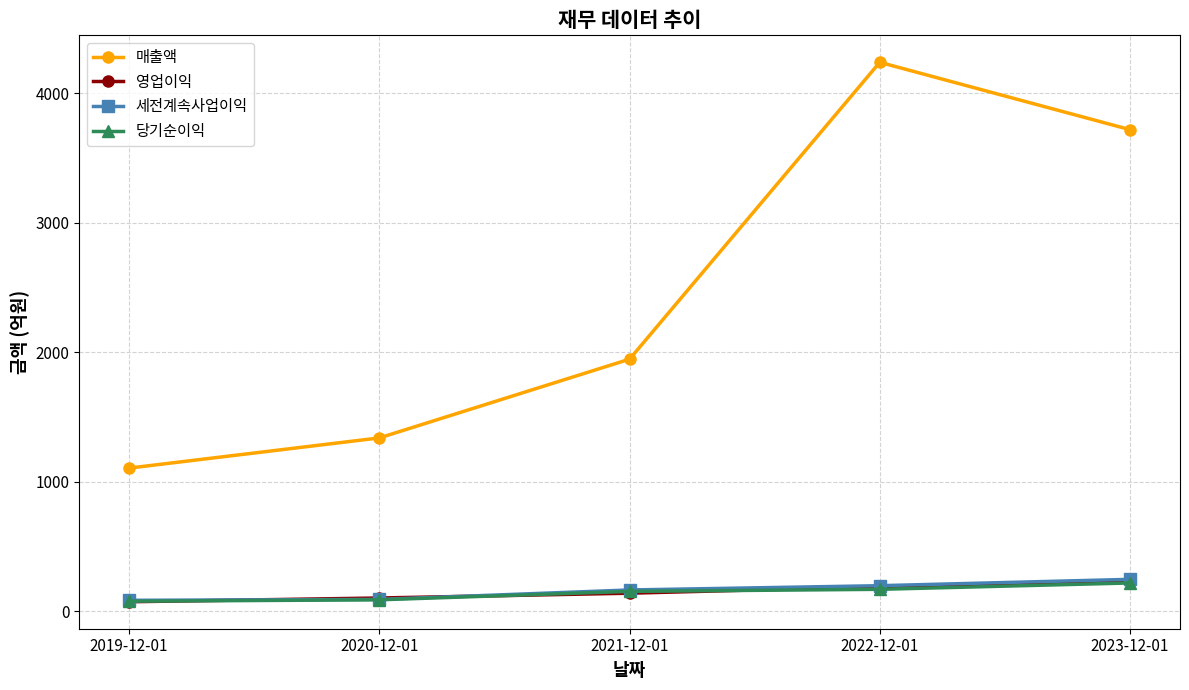

What is the greatest value displayed?

4237